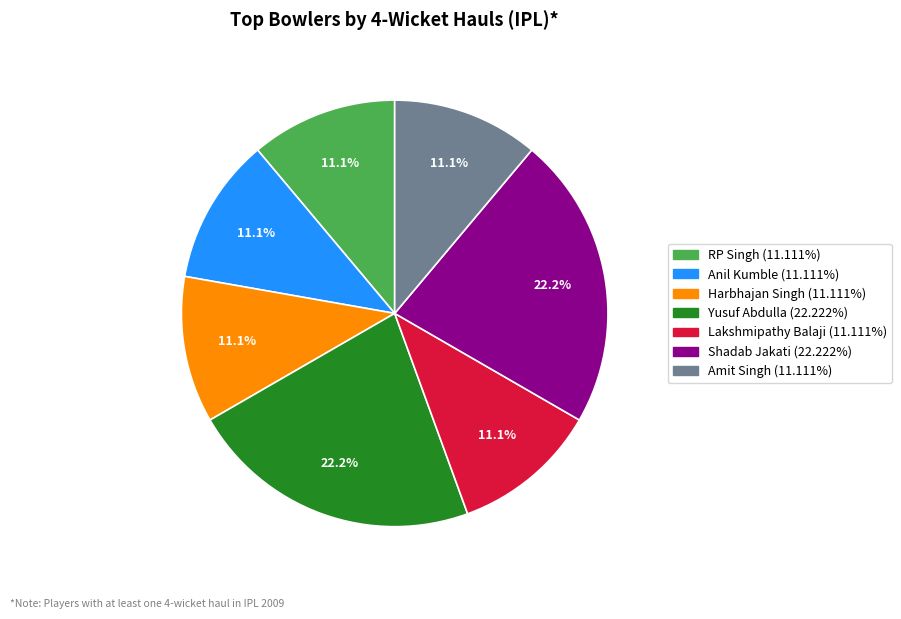

Count the number of slices in the pie.

7